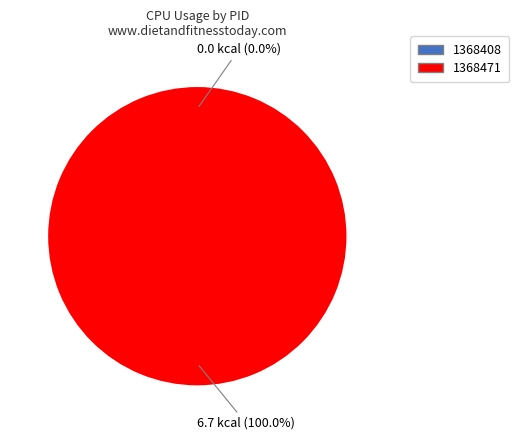

How many segments does this pie chart have?

2